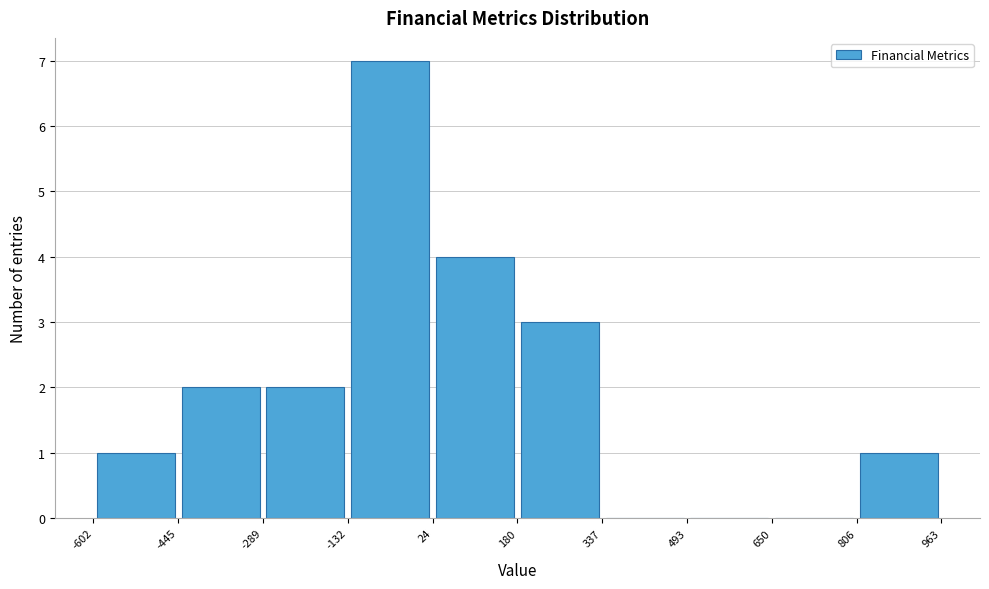

Reading left to right, transcribe this chart: for each bar, give the range it covers on the x-axis and its height. The values are not printed on the chart, so give them approximately, as read against the axis.

-602 to -445: 1
-445 to -289: 2
-289 to -132: 2
-132 to 24: 7
24 to 180: 4
180 to 337: 3
337 to 493: 0
493 to 650: 0
650 to 806: 0
806 to 963: 1